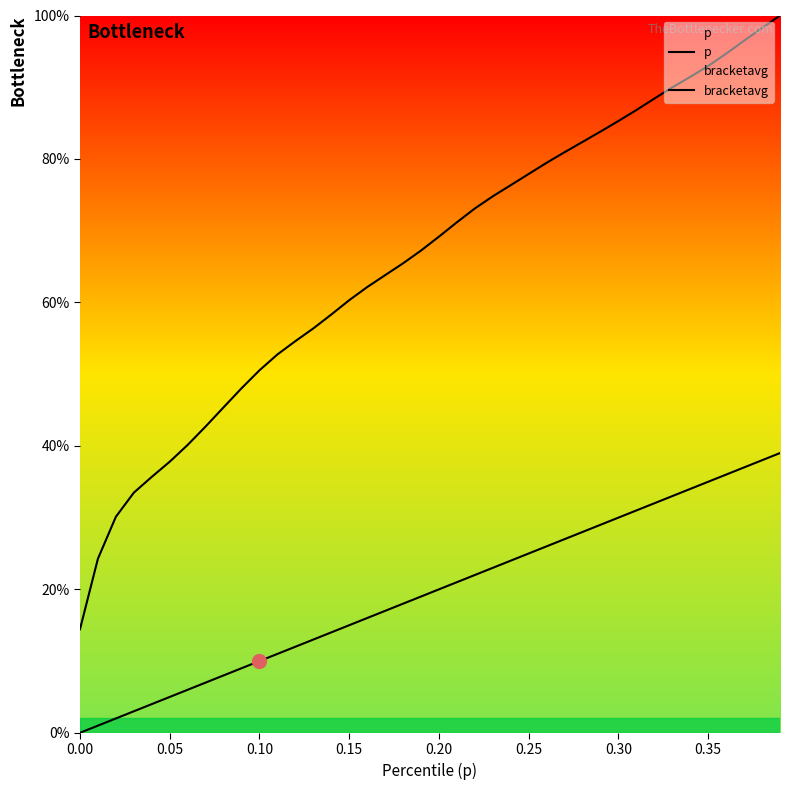

Reading left to right, list all the values displayed in this chart.

p: 0.0	0.0	0.0	0.0	0.0	0.1	0.1	0.1	0.1	0.1	0.1	0.1	0.1	0.1	0.1	0.1	0.2	0.2	0.2	0.2	0.2	0.2	0.2	0.2	0.2	0.2	0.3	0.3	0.3	0.3	0.3	0.3	0.3	0.3	0.3	0.3	0.4	0.4	0.4	0.4
bracketavg: 0.1	0.2	0.3	0.3	0.4	0.4	0.4	0.4	0.5	0.5	0.5	0.5	0.5	0.6	0.6	0.6	0.6	0.6	0.7	0.7	0.7	0.7	0.7	0.7	0.8	0.8	0.8	0.8	0.8	0.8	0.9	0.9	0.9	0.9	0.9	0.9	0.9	1.0	1.0	1.0